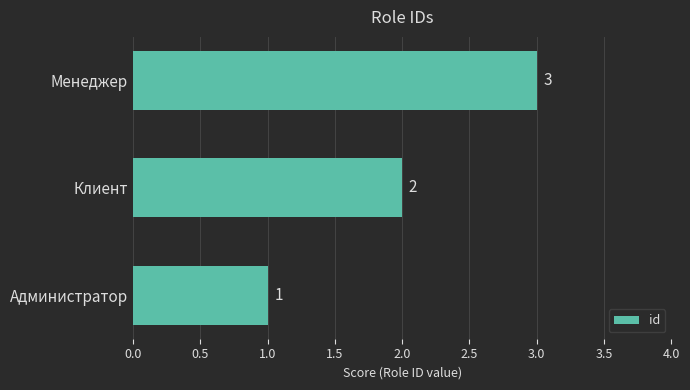

How many bars are there in total?

3